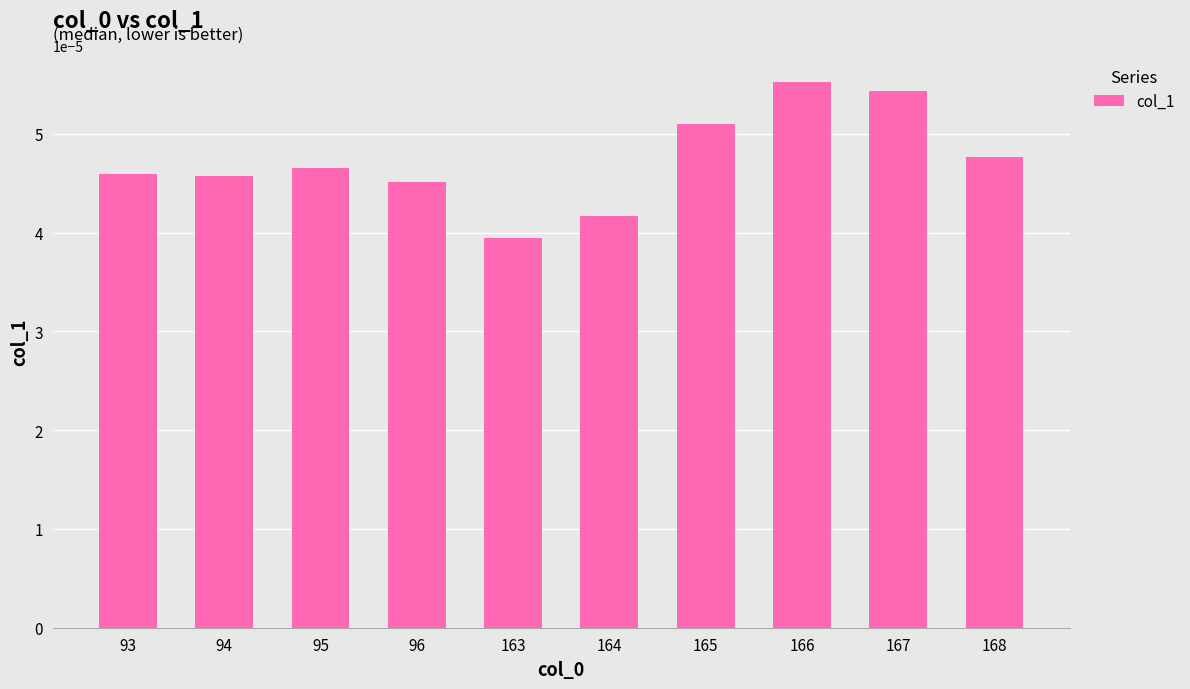

At which label is the value closest to 0?

163